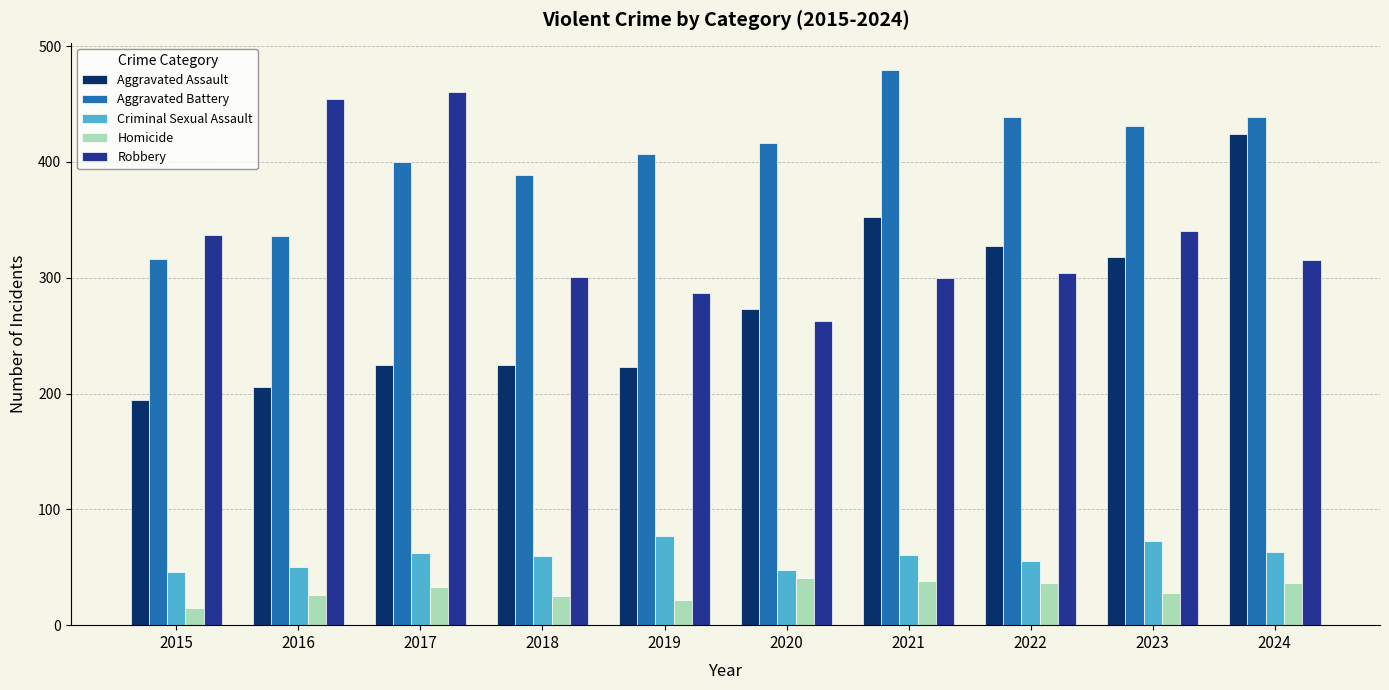

What is the approximate value of Aggravated Battery at 2016, to the nearest 5?

335